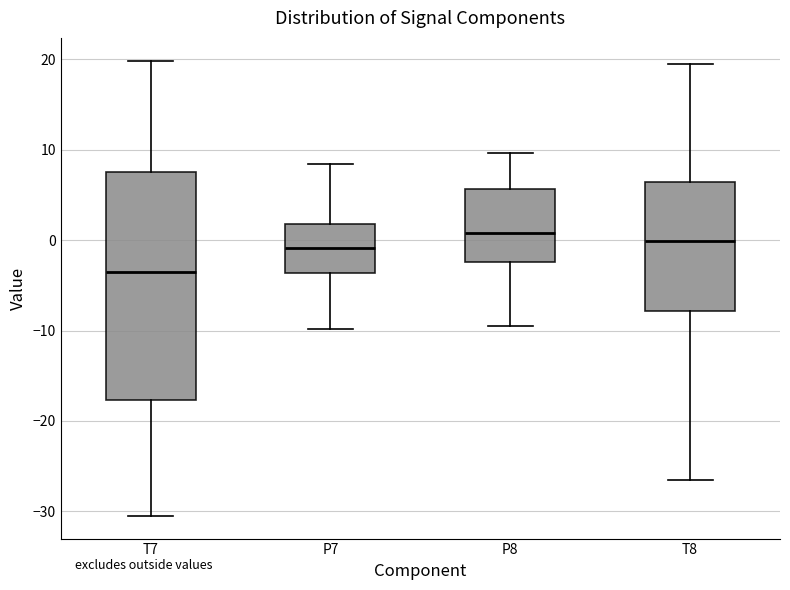

Where is the lower edge of the box for P8 on the y-axis? The values are not printed on the chart, so give them approximately, as read against the axis.

-2